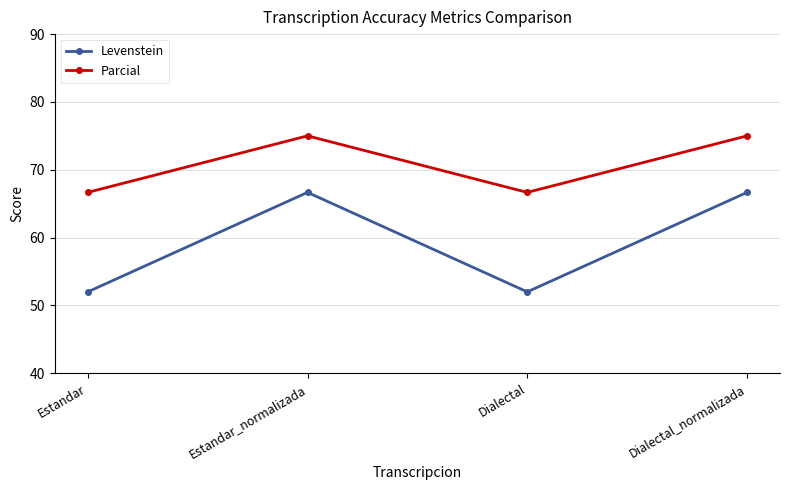

Which series has the largest total across all categories?

Parcial